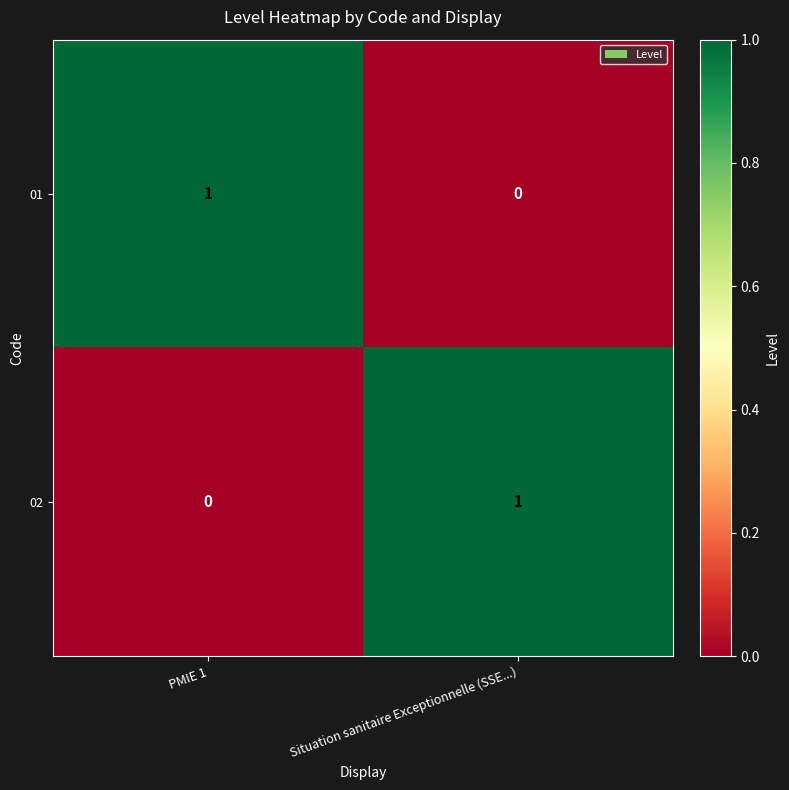

What is the difference between the highest and lowest values at PMIE 1?

1